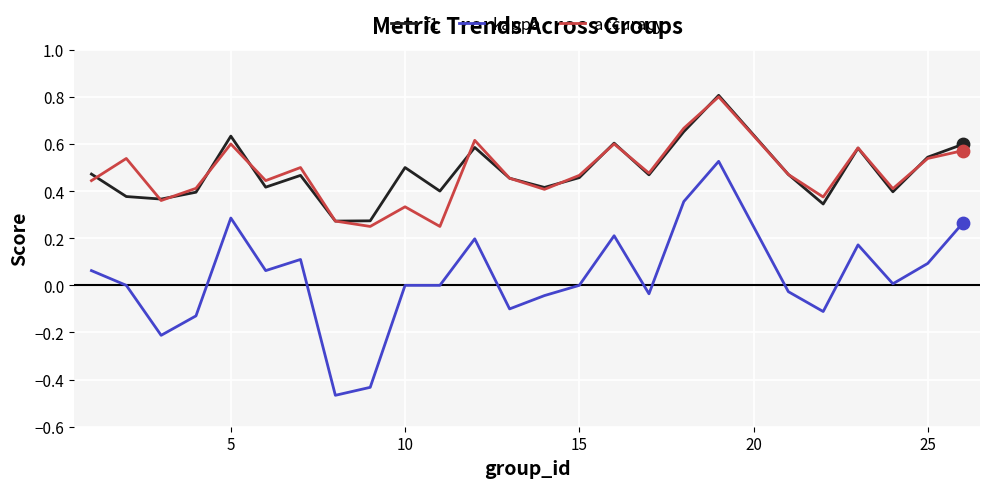

Which series has the widest spread of values?

kappa